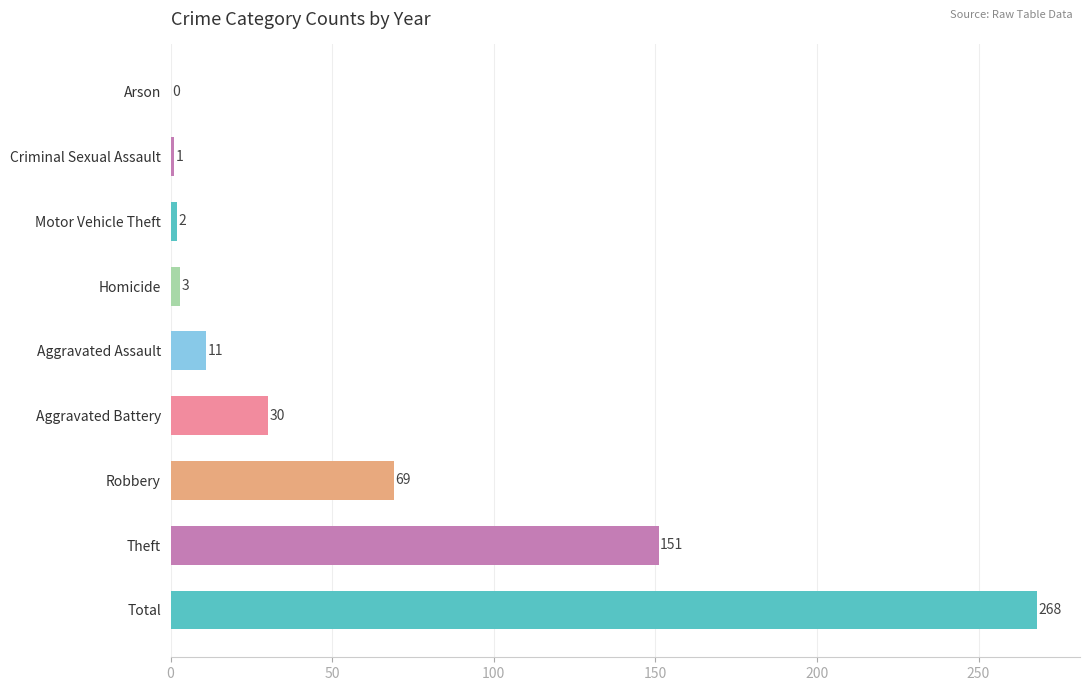

Which label corresponds to the largest value in the chart?

Total